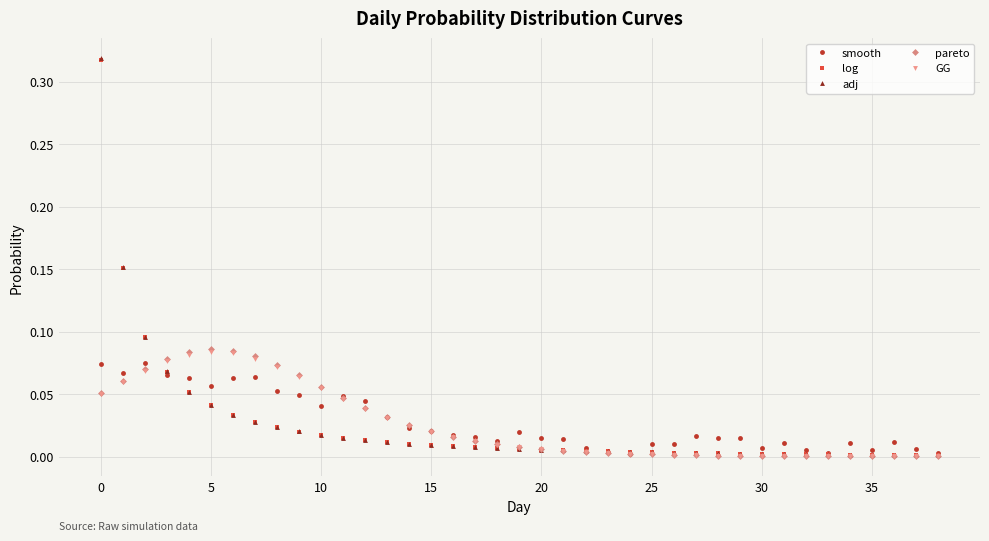

What is the maximum value shown in the chart?

0.3